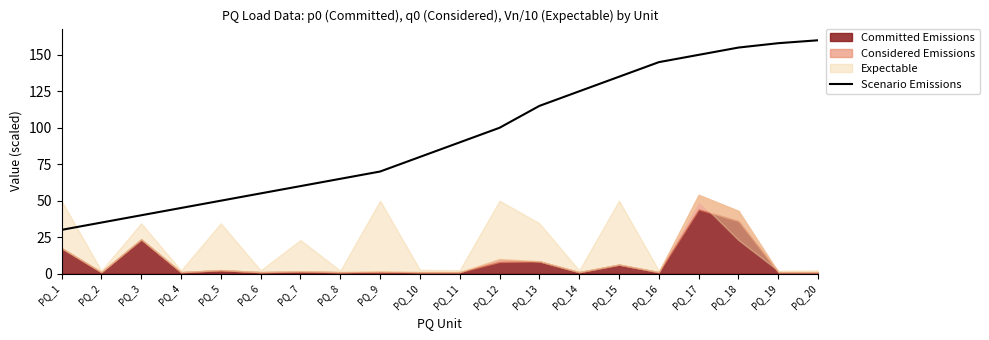

The value at PQ_1 is 30. True or false?

True